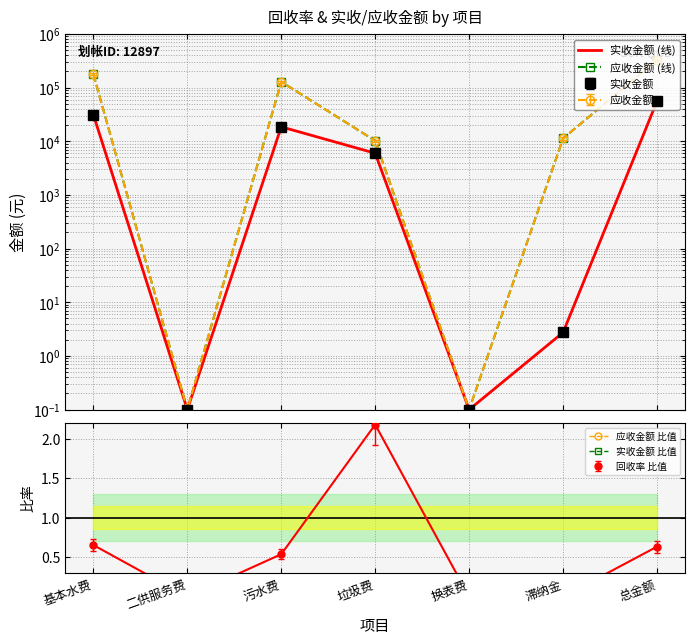

True or false: 实收金额 (线) has more than 1 interior local peaks.

False